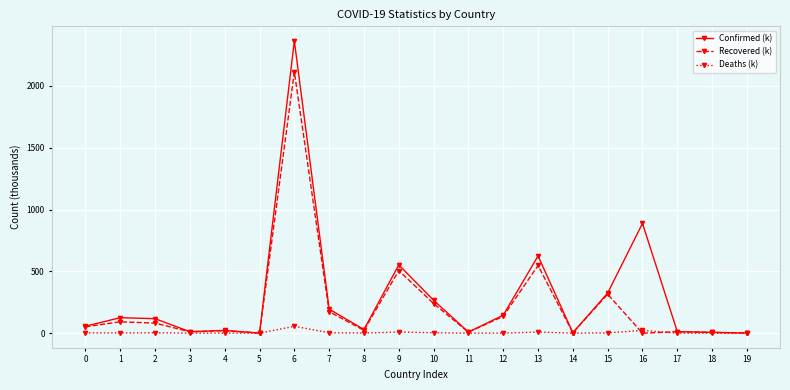

Is the value of Confirmed (k) at 6 greater than the value of Recovered (k) at 11?

Yes